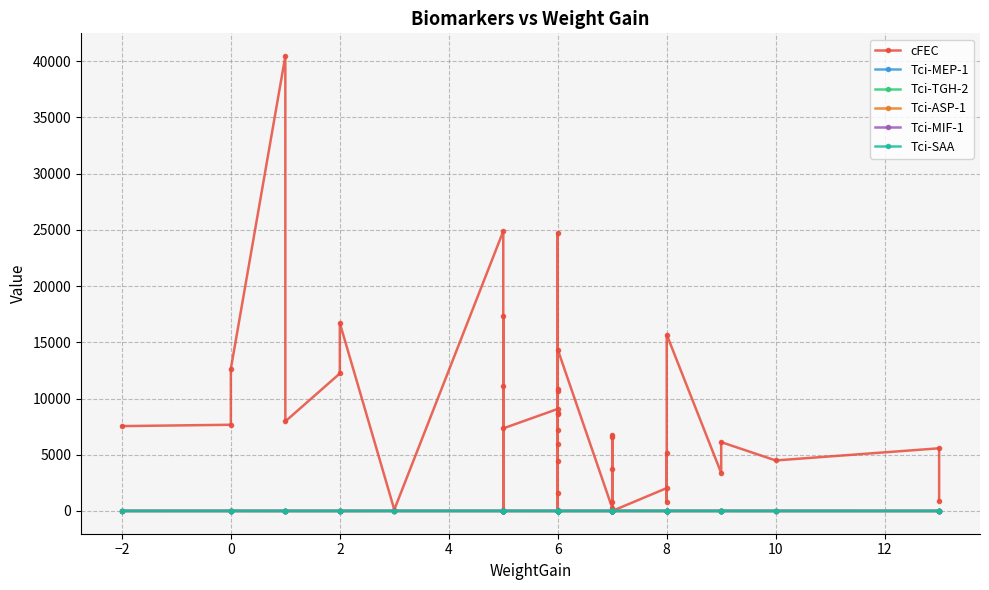

Reading right to left, transcribe all the data shown in this chart.

cFEC: 884.0	5575.0	4494.0	6123.0	3377.0	15684.0	811.0	5174.0	2036.0	0.0	6566.0	809.0	3696.0	6770.0	264.0	14355.0	10839.0	1560.0	5940.0	8583.0	7187.0	10692.0	8681.0	24742.0	60.0	4416.0	9075.0	7346.0	11127.0	17364.0	130.0	24886.0	119.0	16712.0	12228.0	7967.0	40457.0	12651.0	7667.0	7548.0
Tci-MEP-1: 5.2	2.9	2.6	4.2	3.6	4.3	4.4	3.7	3.7	3.6	4.9	3.2	4.2	2.0	2.7	2.6	4.0	2.5	2.2	5.5	5.5	4.5	2.8	4.2	5.3	5.9	2.3	3.6	2.9	4.0	4.6	4.6	5.7	2.6	3.6	3.3	1.5	5.2	4.4	4.6
Tci-TGH-2: 4.1	2.7	2.6	3.9	2.5	3.4	3.2	3.1	2.9	3.8	3.3	3.1	3.1	2.8	3.2	2.6	3.1	3.3	2.1	3.7	4.4	3.3	2.6	3.0	5.0	3.1	2.6	3.7	3.3	2.8	4.2	3.7	4.4	2.7	2.5	3.3	2.2	3.5	3.4	3.5
Tci-ASP-1: 3.1	1.9	1.9	2.2	2.2	2.1	2.6	2.0	1.9	2.2	3.1	1.7	2.3	1.5	2.5	1.7	2.4	2.2	1.4	3.2	3.4	3.2	1.6	2.2	4.1	2.3	1.8	2.6	2.1	2.2	2.9	2.5	3.3	2.1	2.0	2.0	1.7	3.0	2.1	2.7
Tci-MIF-1: 1.9	1.5	2.0	1.7	3.0	2.6	3.0	2.5	2.1	3.8	3.0	1.4	2.1	2.3	2.3	2.1	3.1	2.4	1.9	2.3	3.3	2.4	3.5	1.8	2.2	2.2	2.1	2.5	2.0	2.8	2.3	2.2	2.3	1.9	1.6	1.9	1.4	2.6	1.7	2.0
Tci-SAA: 4.3	2.7	2.6	2.5	4.9	3.9	3.4	4.3	4.2	4.1	5.1	2.9	3.7	3.7	3.5	2.7	2.7	2.7	2.0	3.7	3.3	4.6	4.0	4.3	3.5	4.8	2.2	4.3	3.0	3.2	4.3	2.8	2.6	2.6	3.1	2.5	2.5	2.6	2.9	2.7